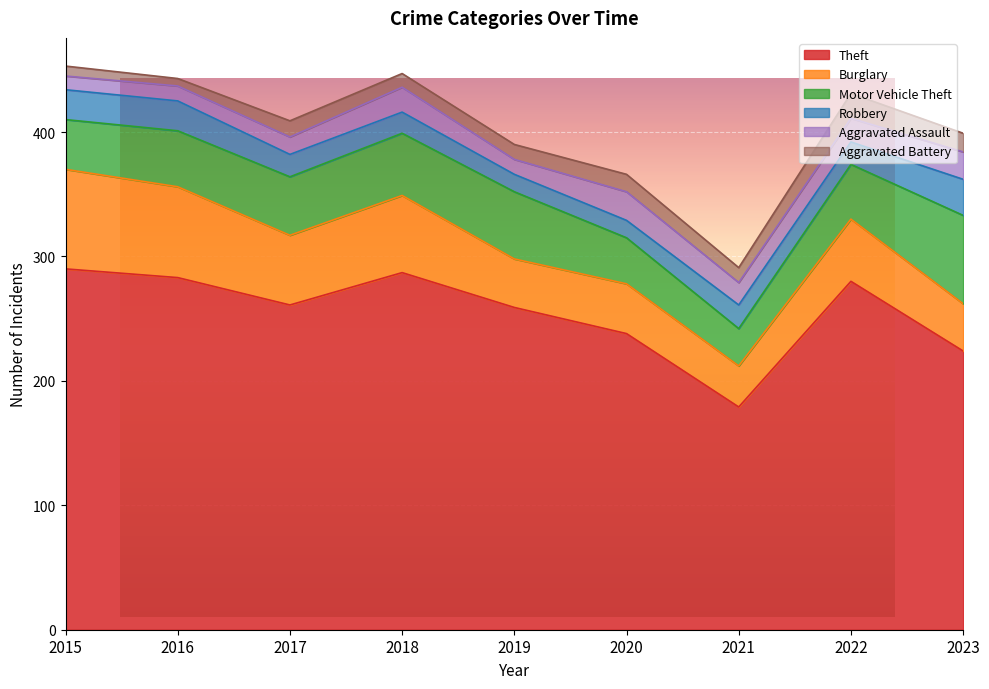

How many data points does each series have?

9